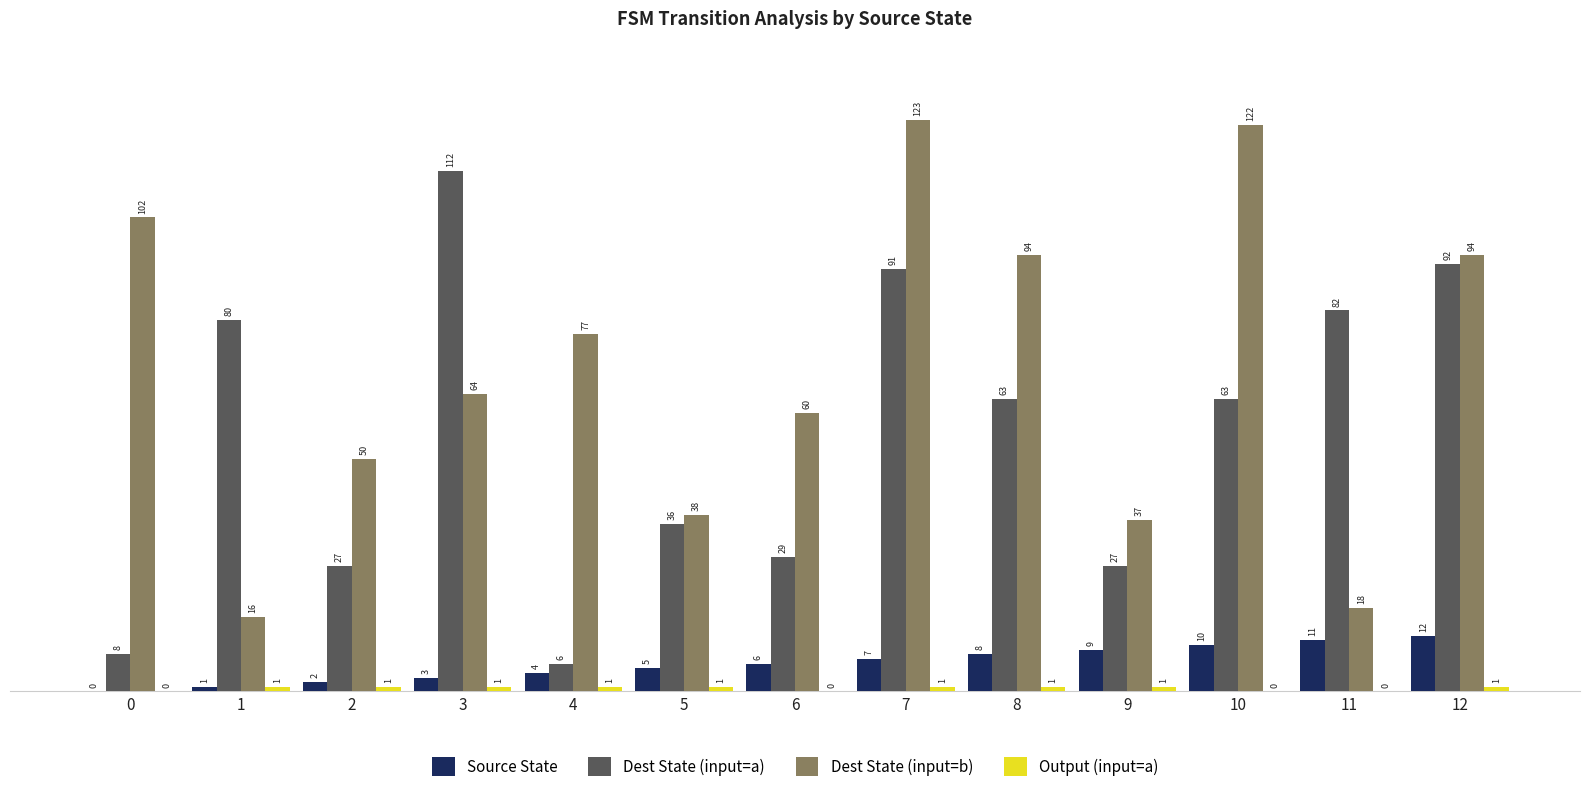

Between 1 and 10, which series saw the biggest shift?

Dest State (input=b)